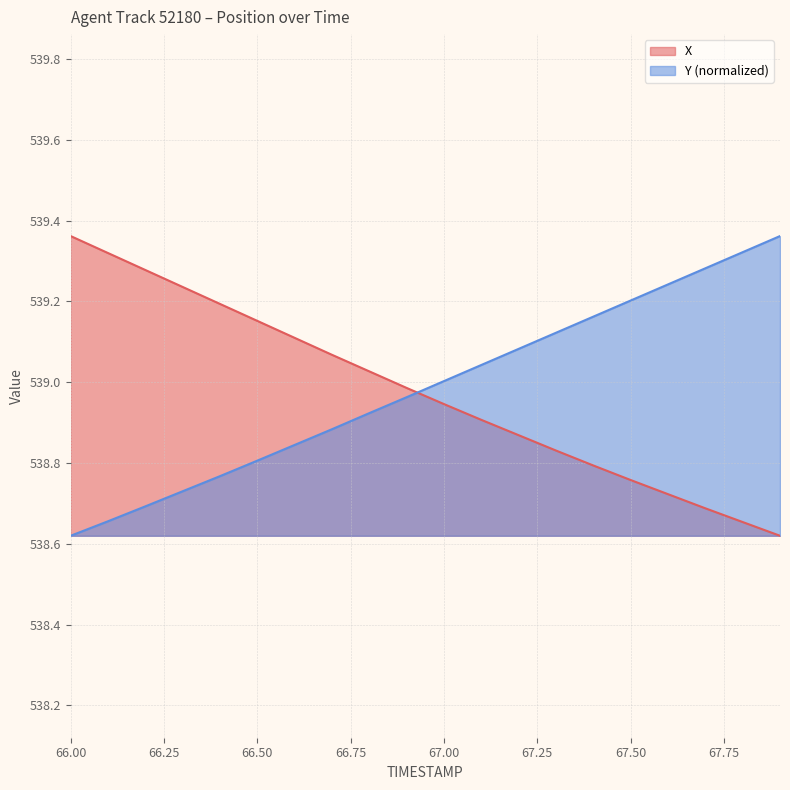

What is the sum of all Y values?

10779.7